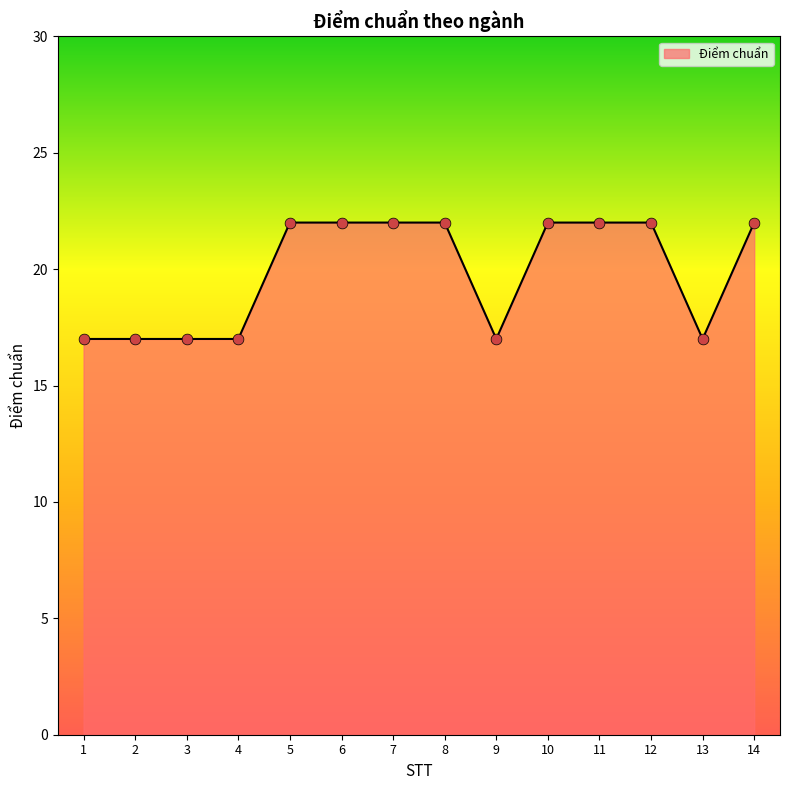

What is the ratio of the value at 4 to the value at 7?

0.8